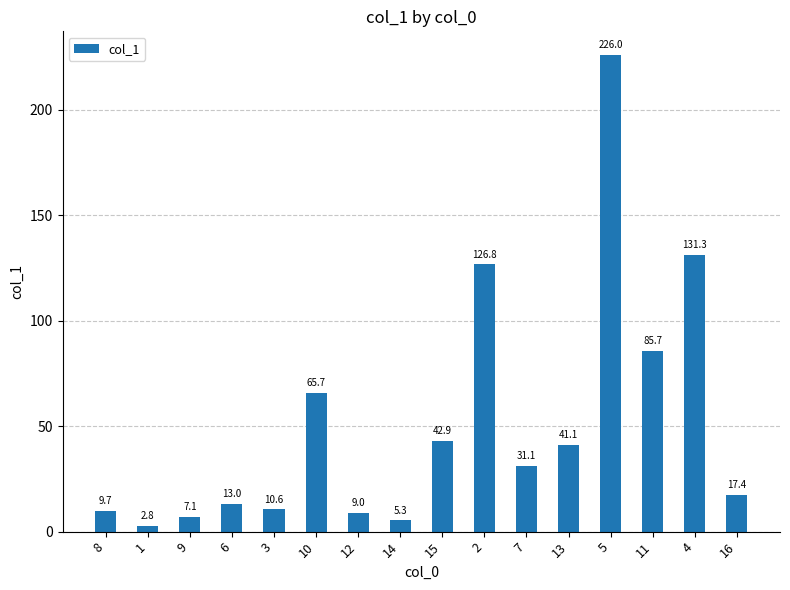

Which has a higher value, 16 or 13?

13